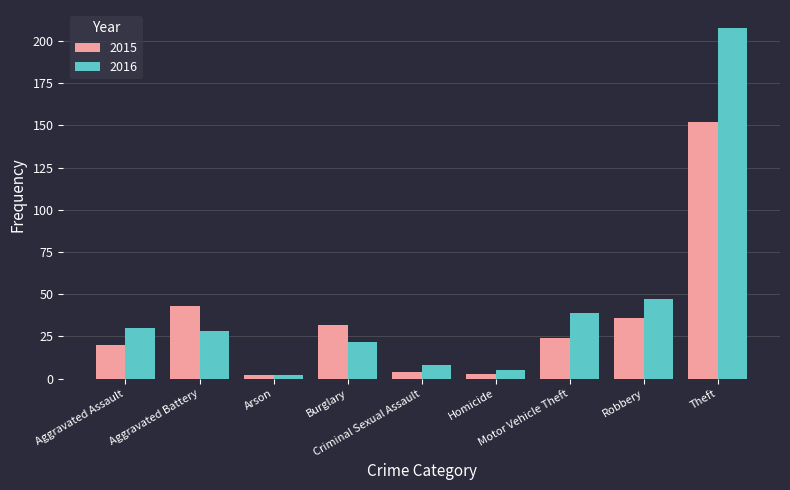

List the series in order of their peak value, highest first.

2016, 2015